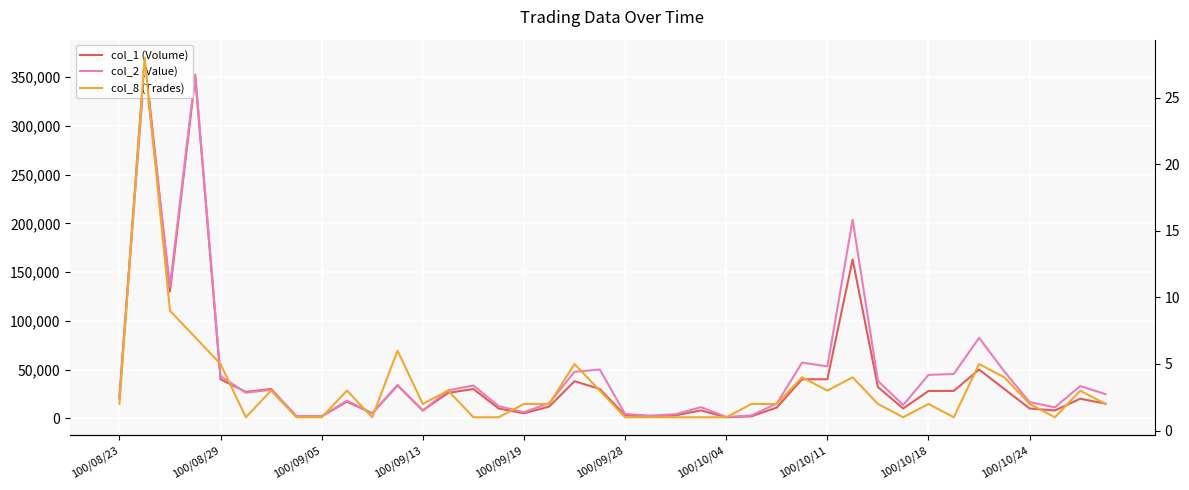

Count the number of data series in this chart.

3